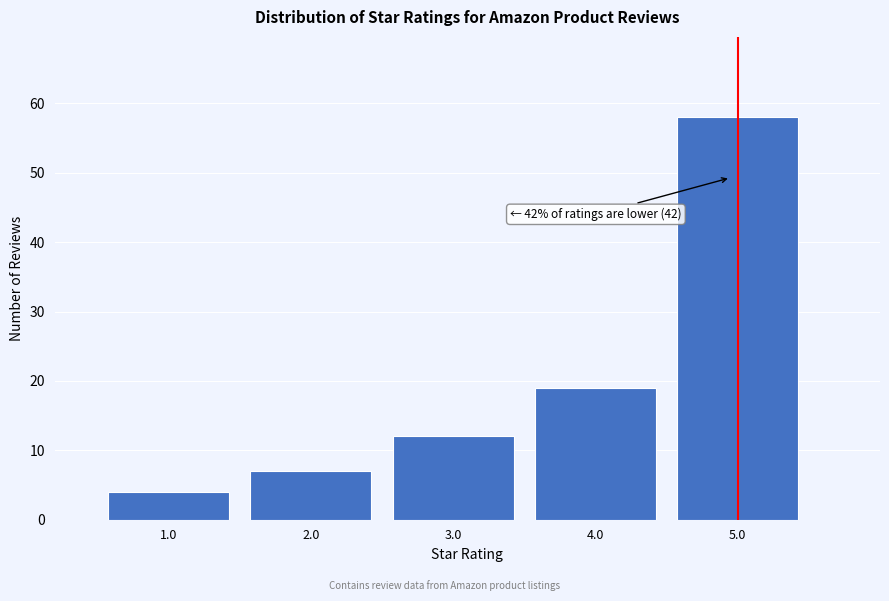

Reading left to right, what are all the values shown in this chart?

4	7	12	19	58